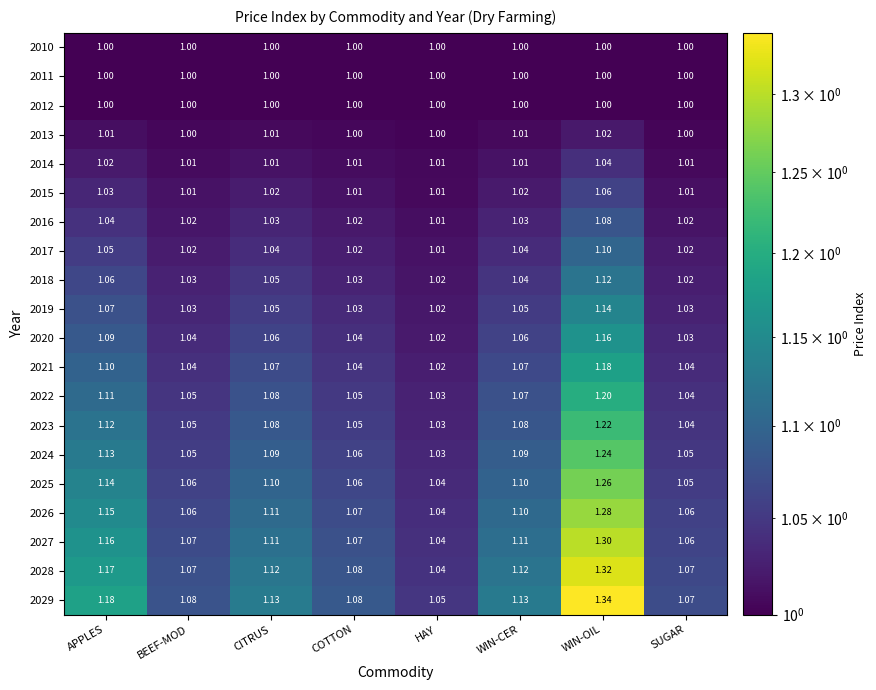

What is the total value across all series at APPLES?

21.6